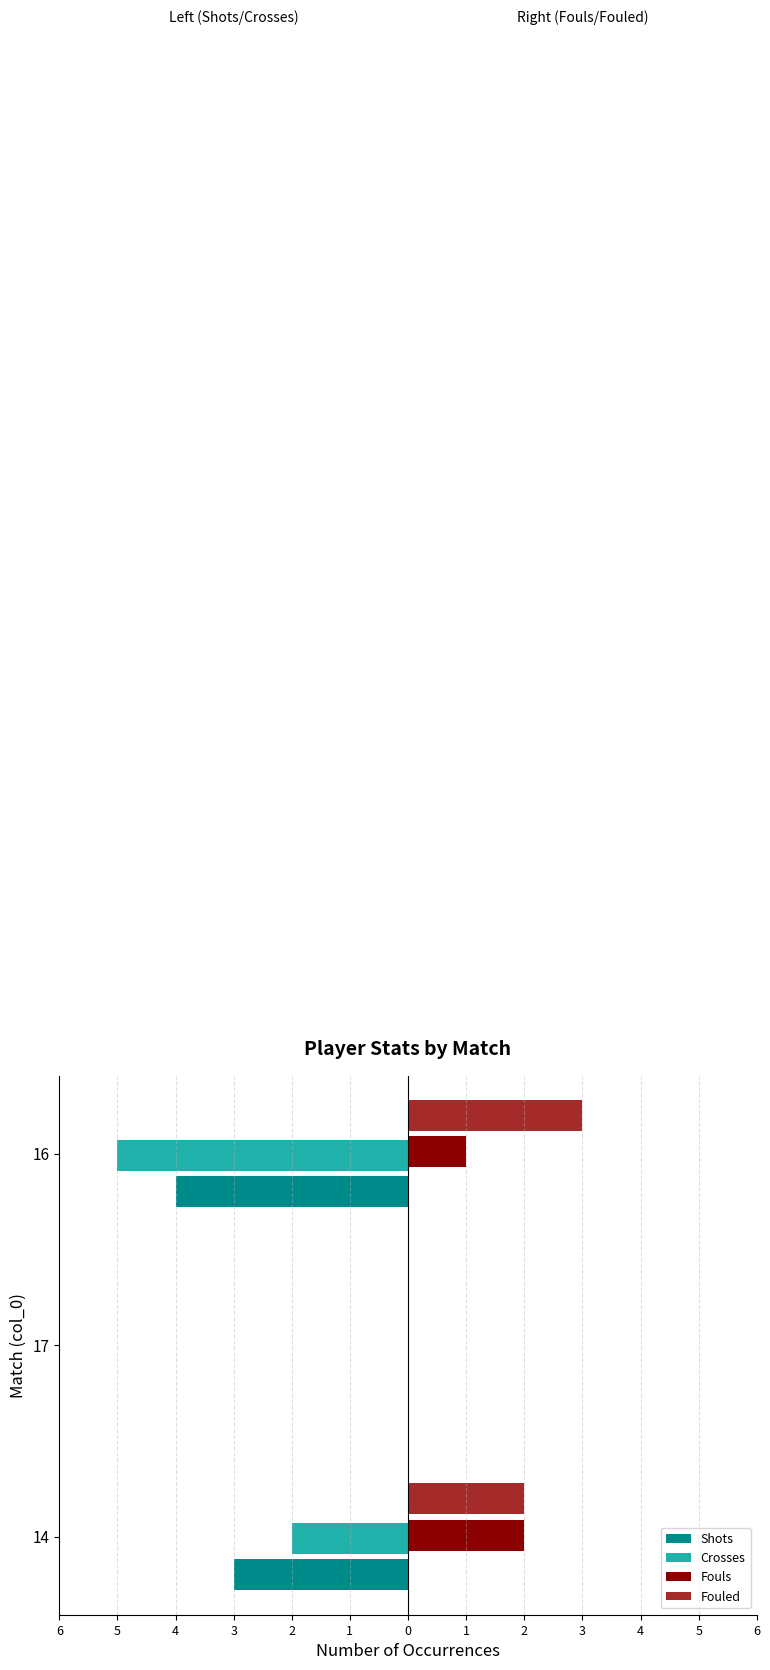

What is the difference between the maximum and minimum values in the Shots series?

4